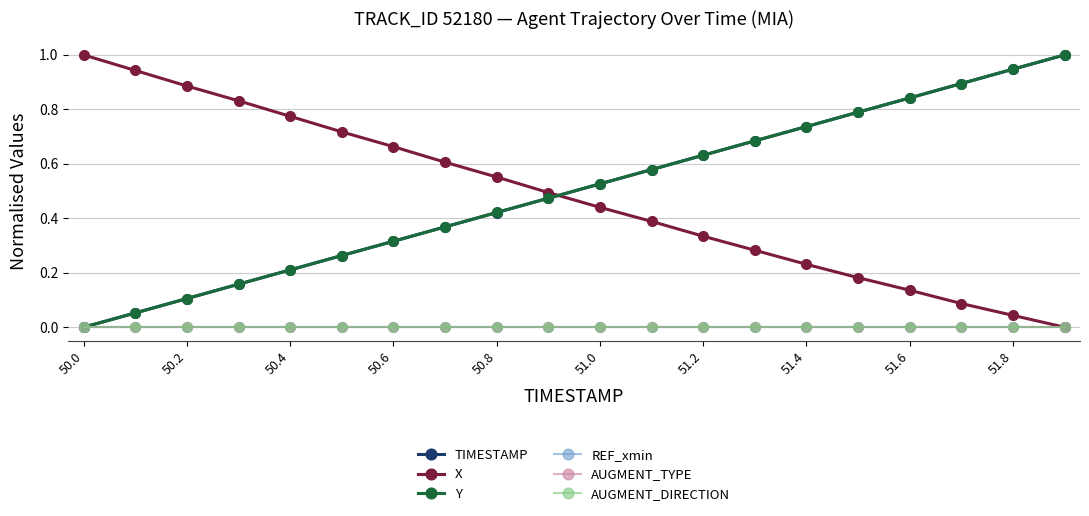

Count the number of categories in the chart.

20